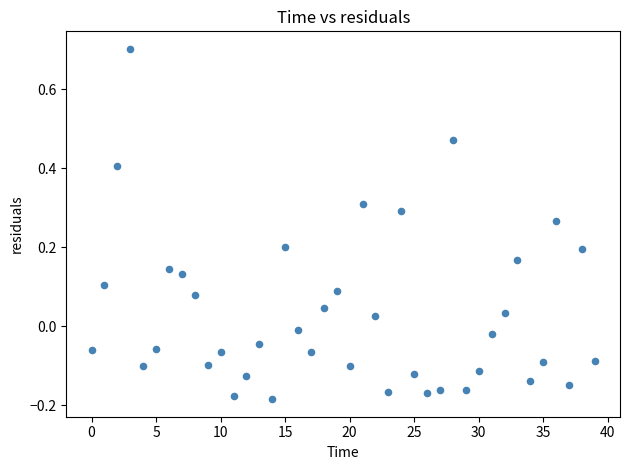

What is the range of Y values (max minus min)?

0.9